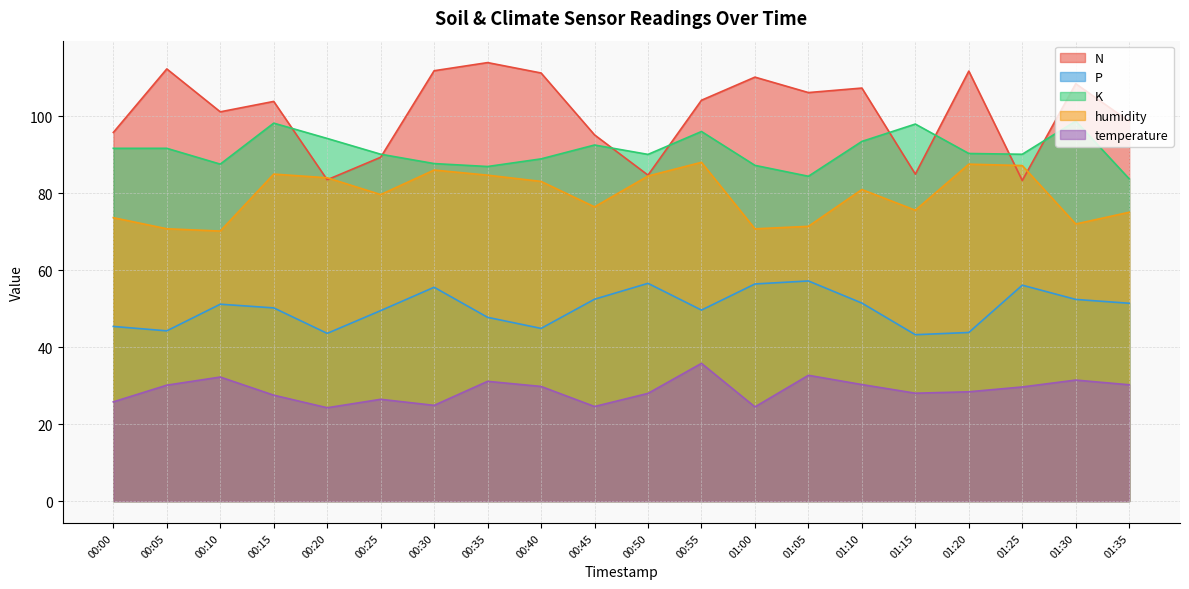

What is the label of the 5th point from the left?

00:20